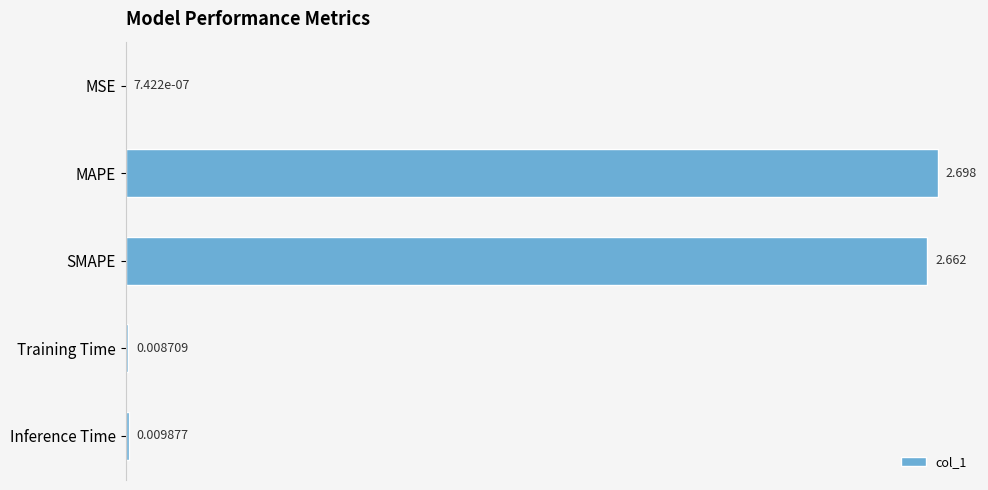

At which label is the value closest to 1?

Inference Time